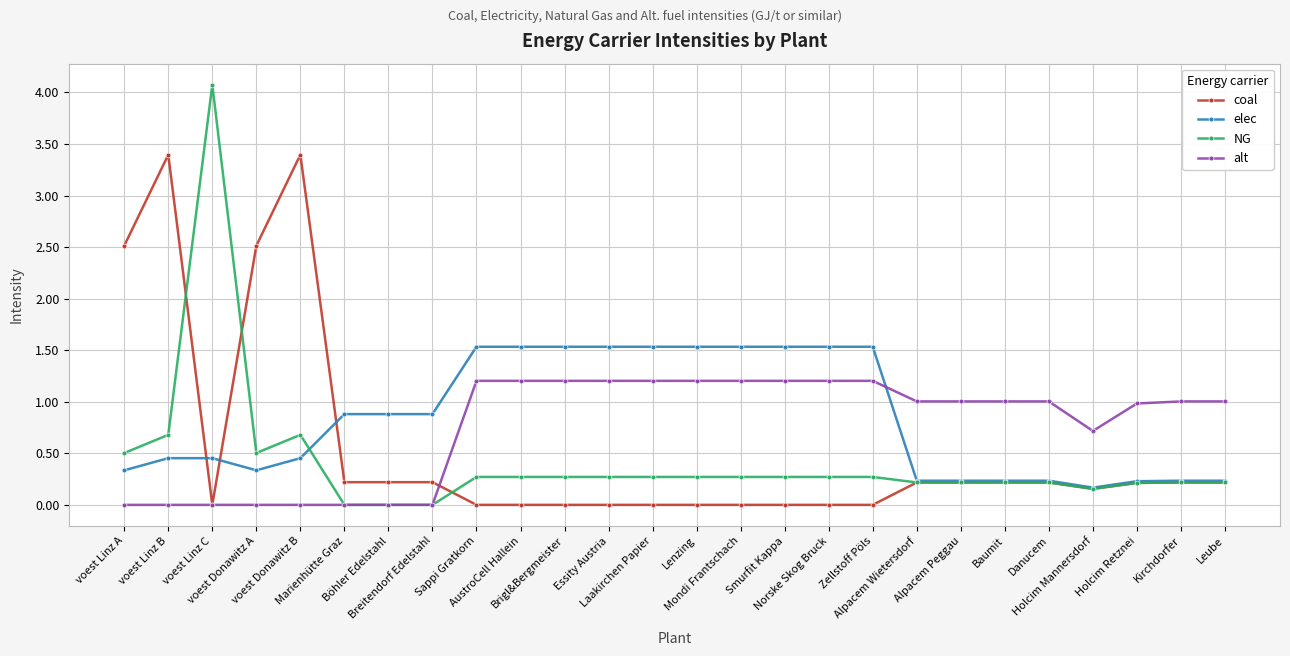

True or false: NG has more than 1 points higher than both neighbors.

True